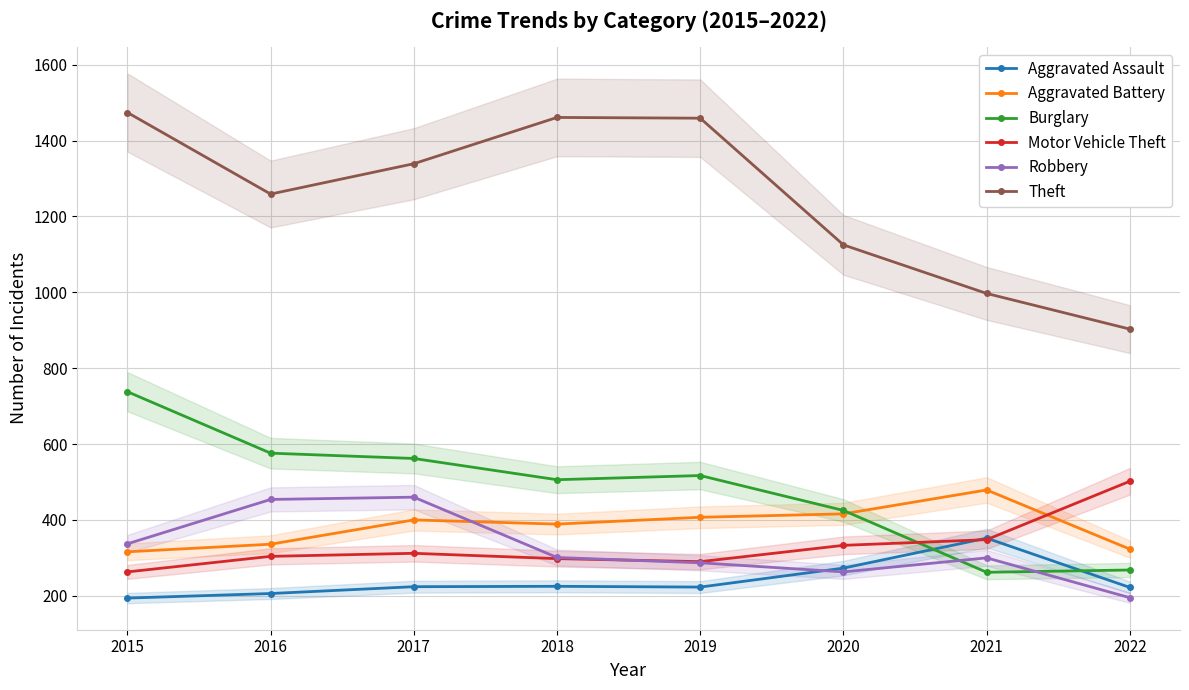

What is the average value of the Robbery series?

325